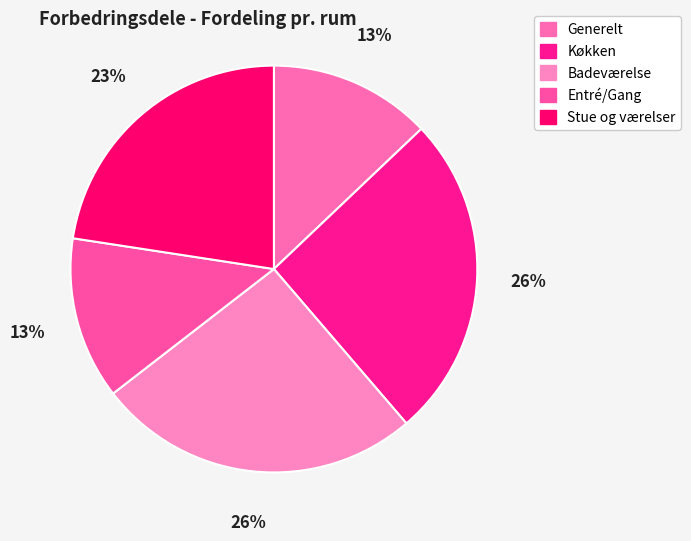

Is there any slice that represents more than half of the pie?

No